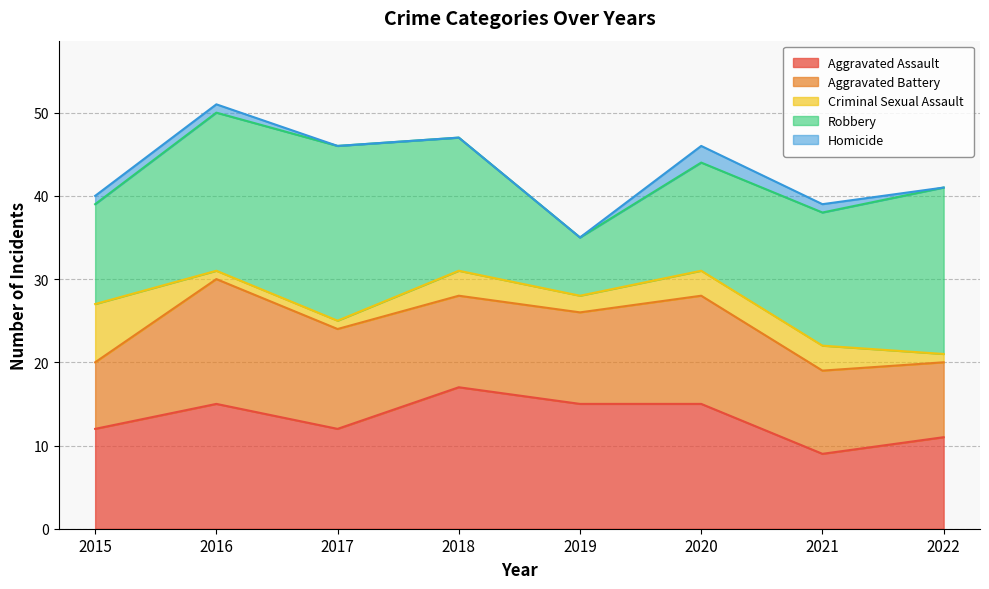

Which series changed the most between 2016 and 2020?

Robbery